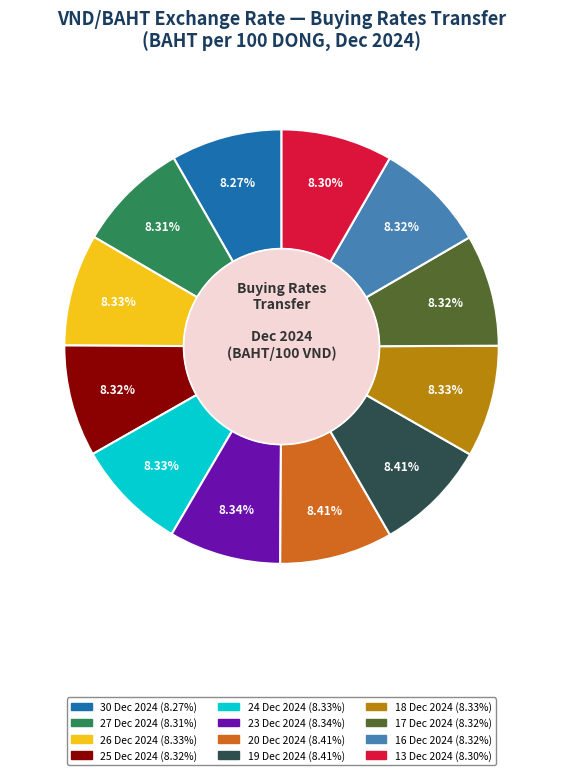

To the nearest percent, what is the combined percentage of 20 Dec 2024 and 25 Dec 2024?

17%